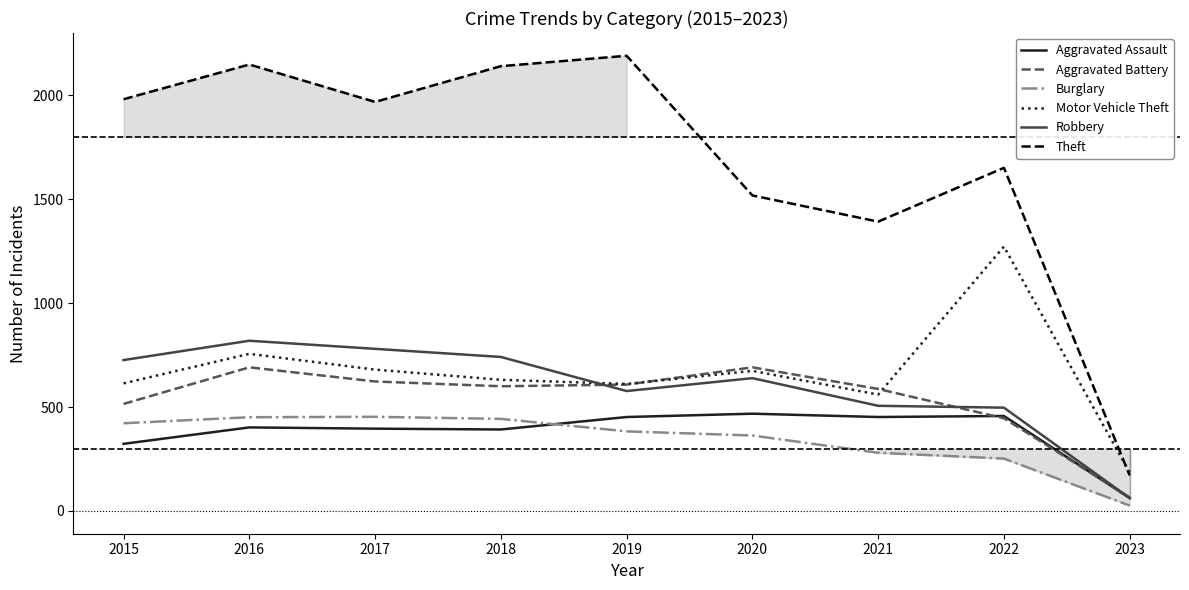

Which has a higher value, 2015 or 2023?

2015